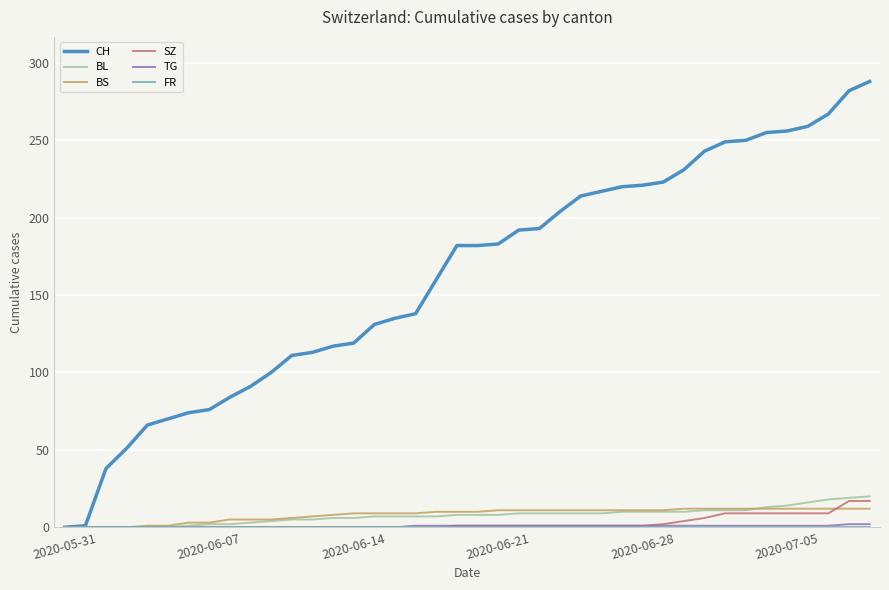

Which series has the largest range (max minus min)?

CH